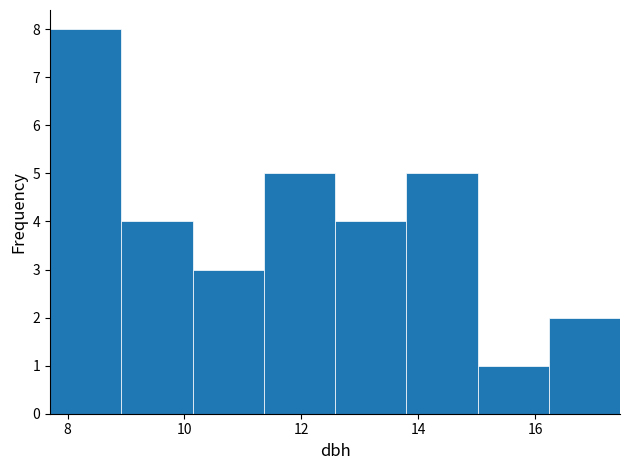

How tall is the bar that spans 10.2 to 11.4 on the x-axis? Neither the bar edges nor the heights are printed on the chart, so give them approximately, as read against the axes.

3